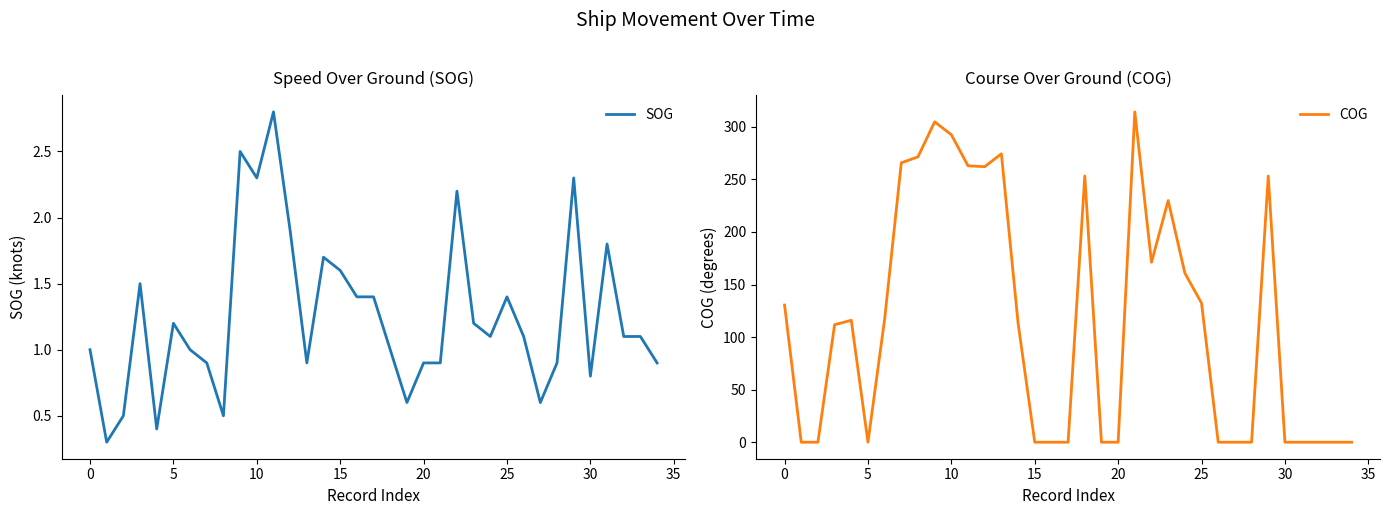

The COG series shows 263.0 at 11. True or false?

True